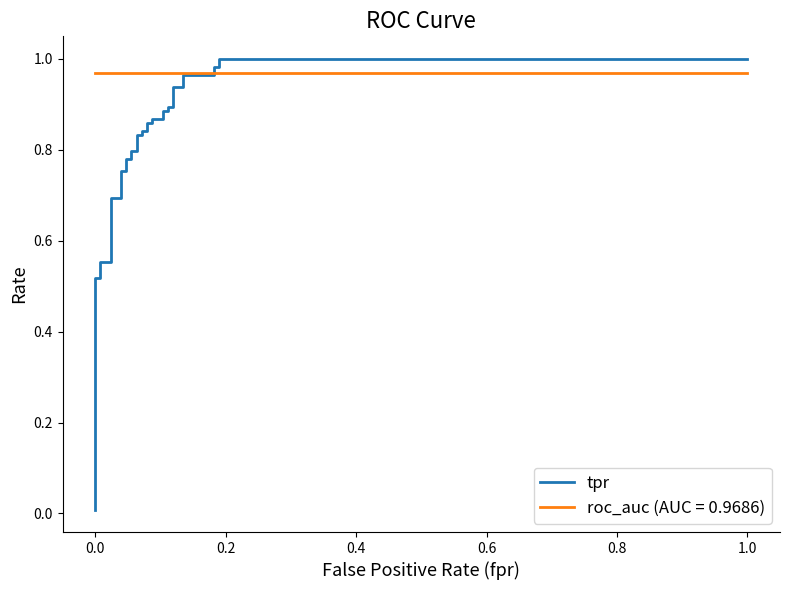

How many lines are shown in the chart?

1